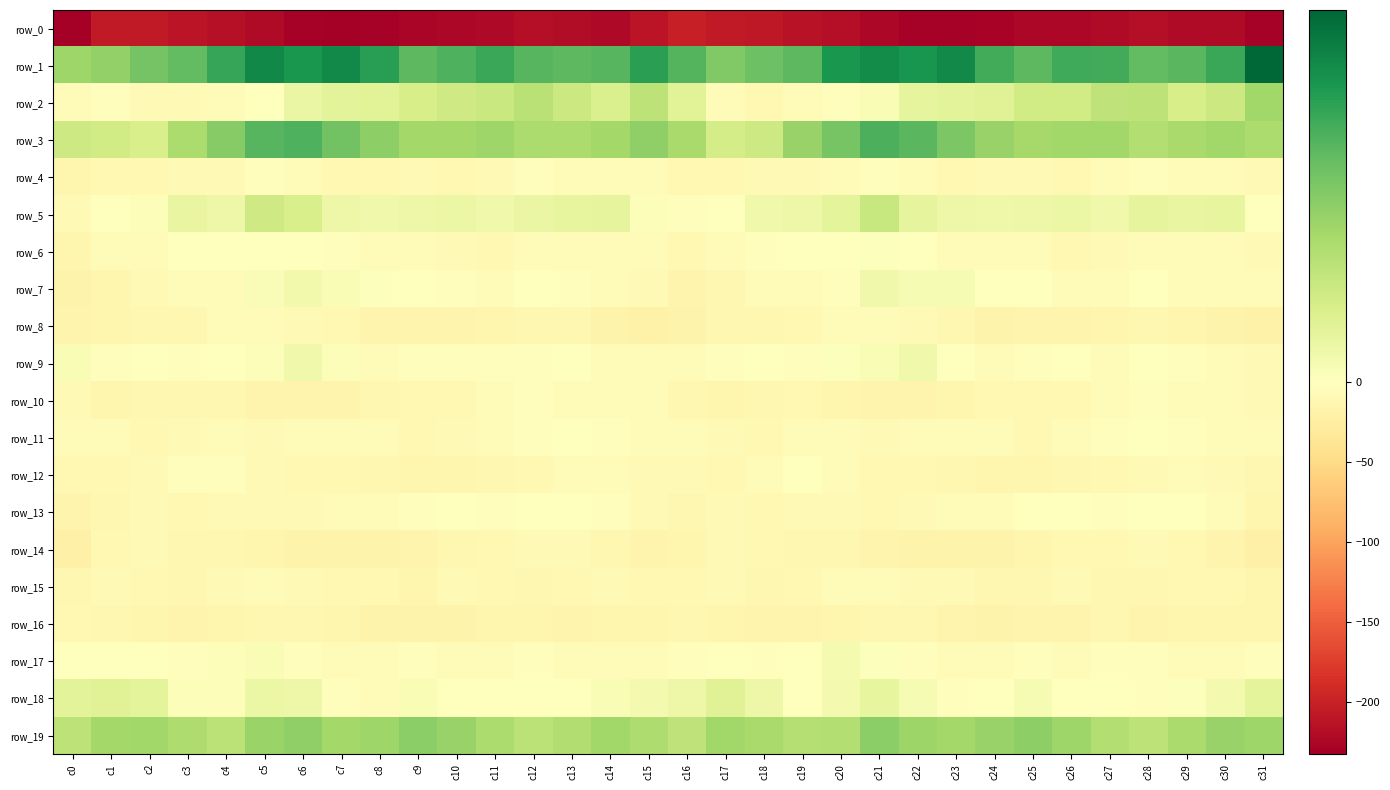

Rank the categories by row_19 value from lowest to highest.

c16, c0, c28, c12, c4, c19, c20, c27, c13, c3, c15, c11, c29, c18, c1, c7, c23, c2, c14, c17, c8, c26, c31, c22, c5, c30, c10, c24, c6, c25, c9, c21